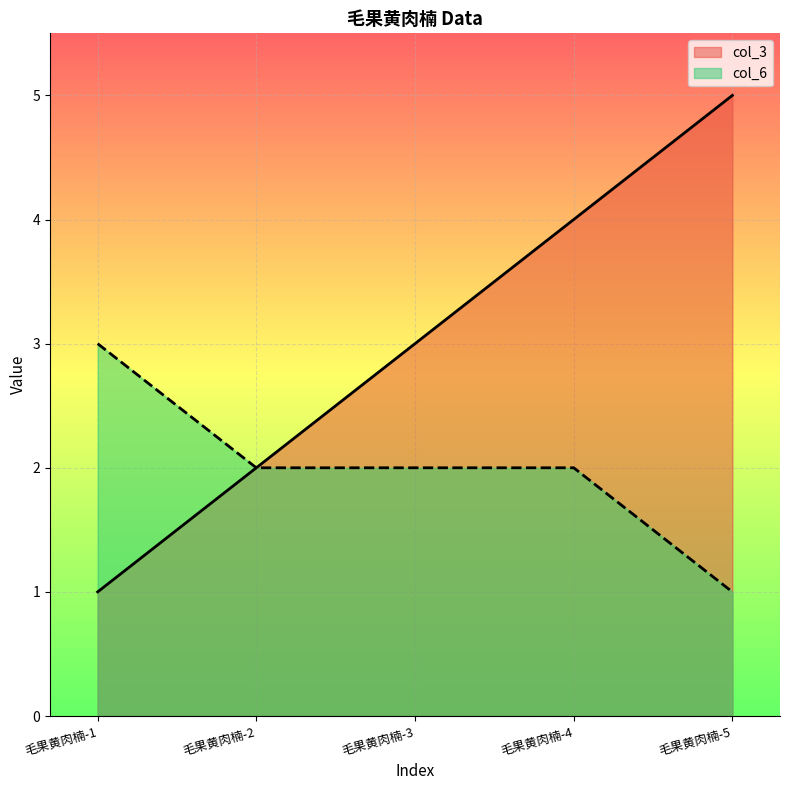

Reading right to left, what are all the values shown in this chart?

col_3: 5	4	3	2	1
col_6: 1	2	2	2	3